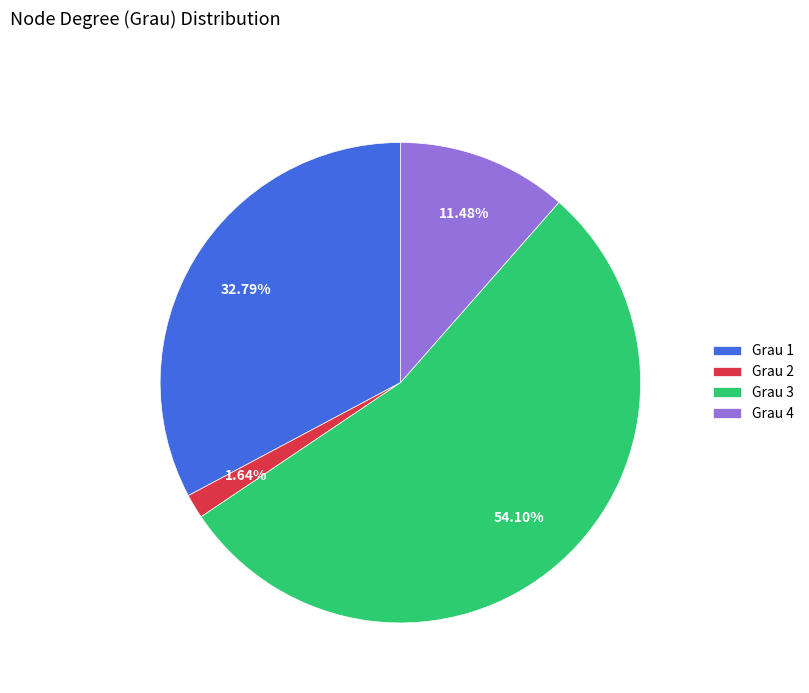

True or false: Grau 3 accounts for 41% of the total.

False